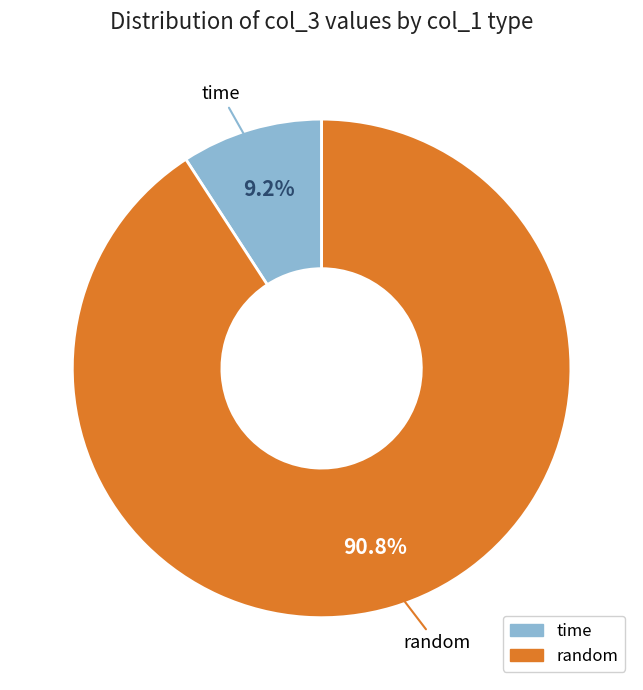

Count the number of slices in the pie.

2